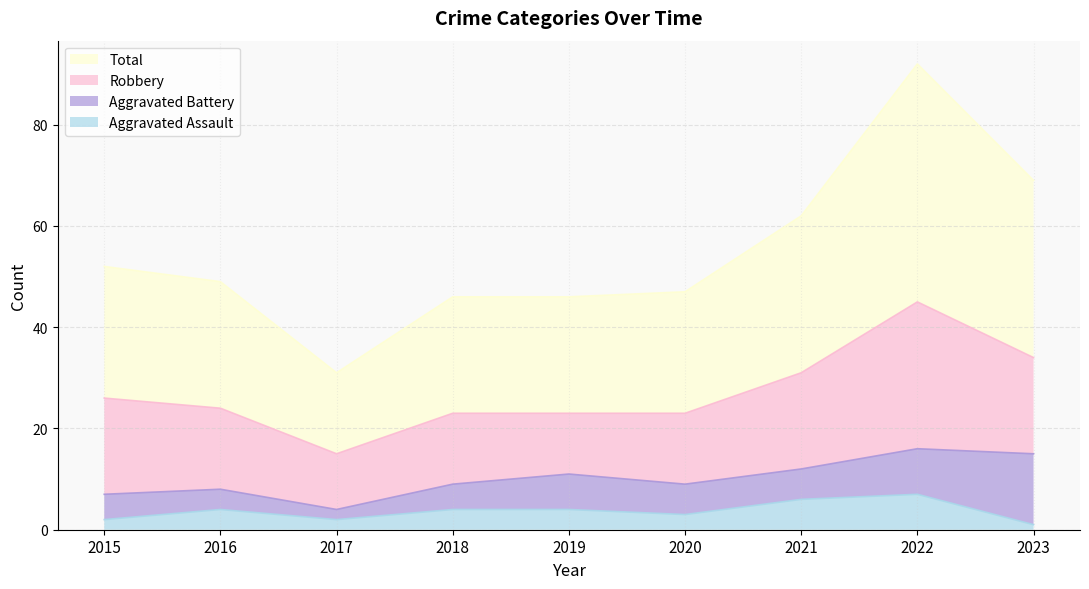

What is the highest value of the Aggravated Assault series?

7